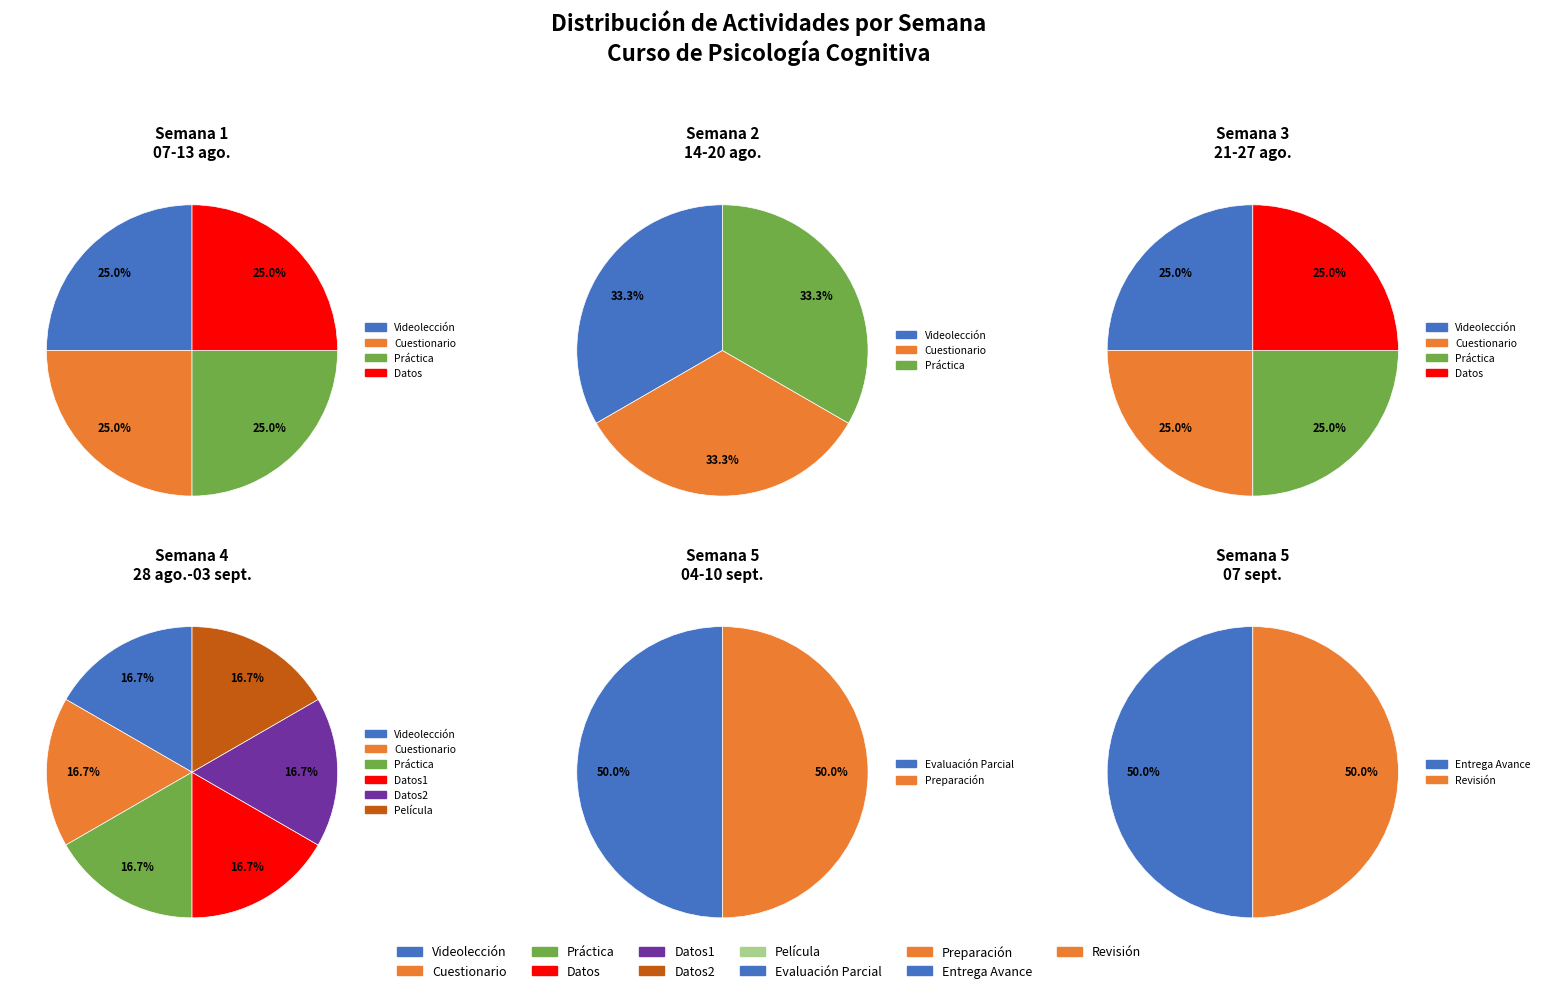

Is it true that 07 sept. is 39% of the pie?

False